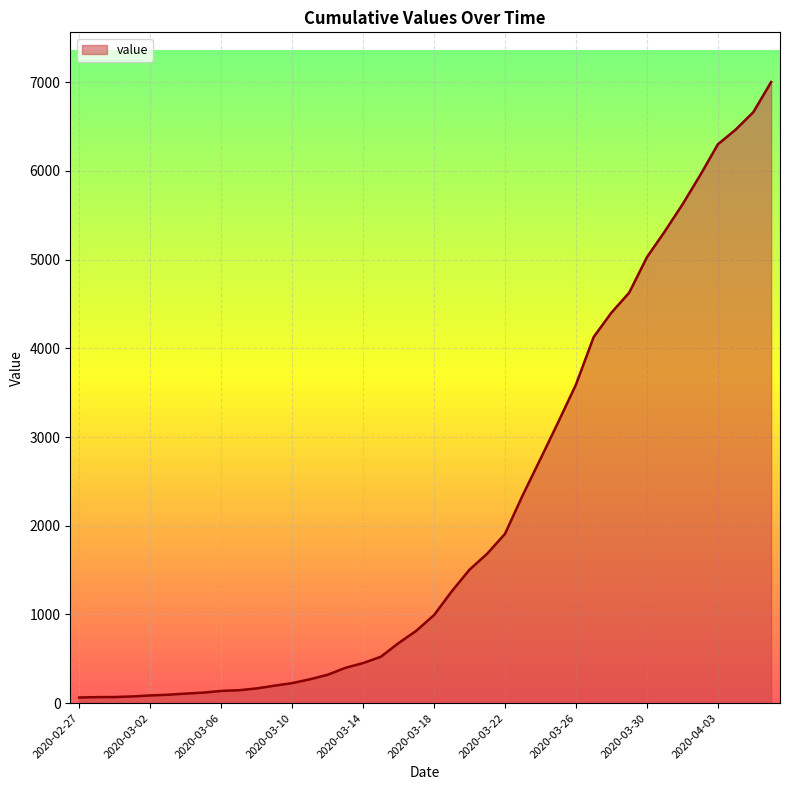

What is the maximum value shown in the chart?

7003